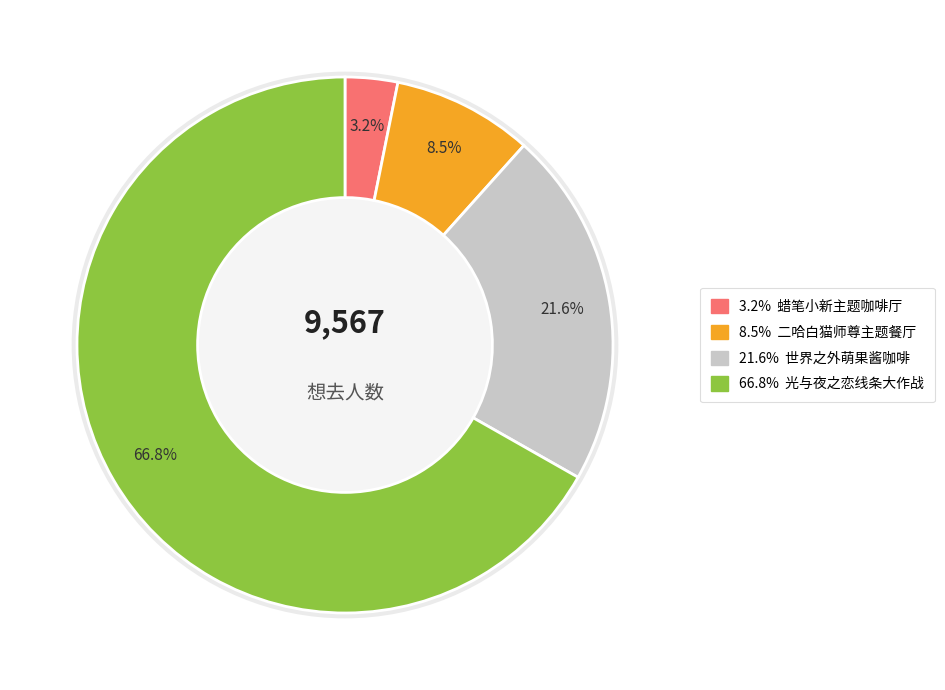

What is the smallest slice in the pie chart?

广州·蜡笔小新：我们的恐龙日记x HAPPY ZOO 主题咖啡厅